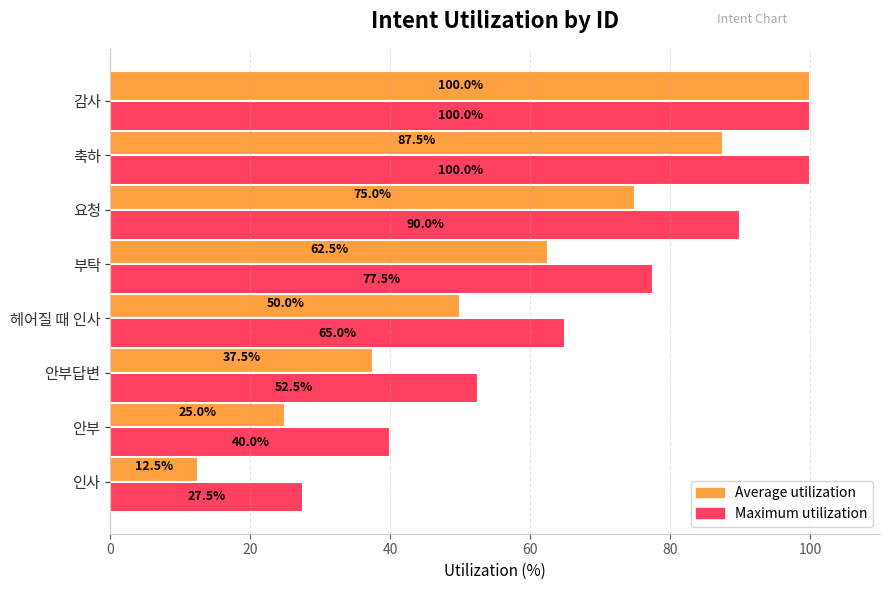

What is the total value across all series at 안부?

65.0